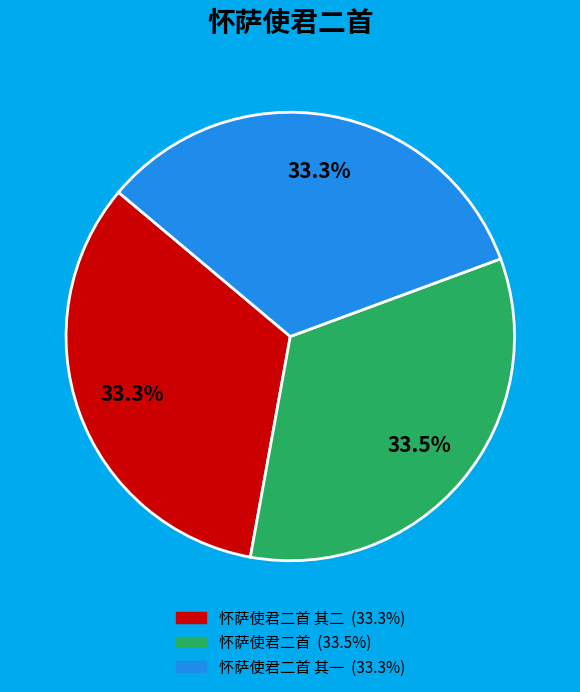

Count the number of slices in the pie.

3